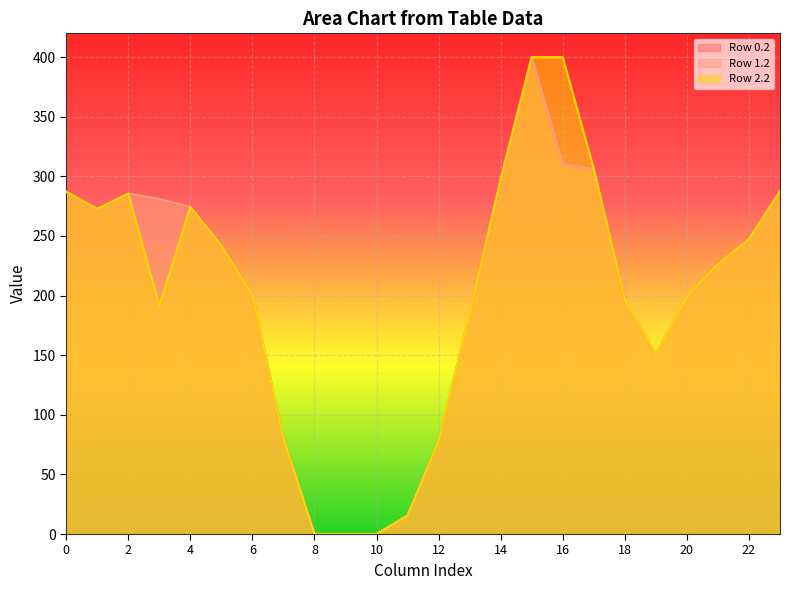

Is it true that Row 2.2 equals 226.4 at 21?

True